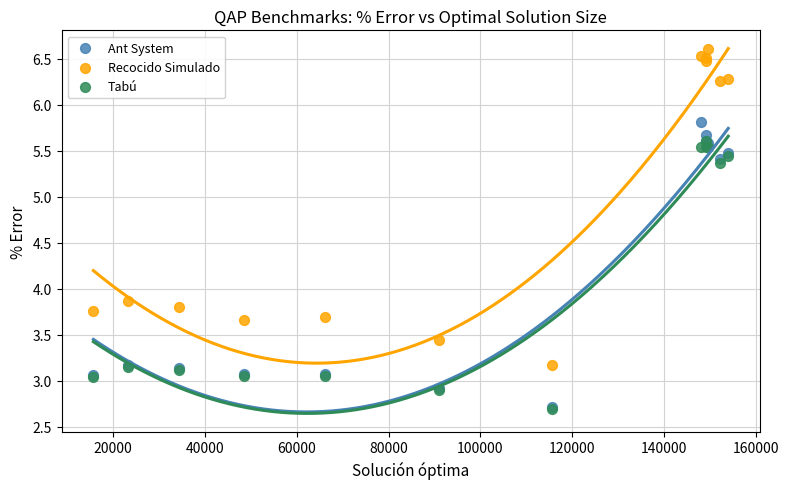

Across all series, what Y value is closest to 4?

3.9